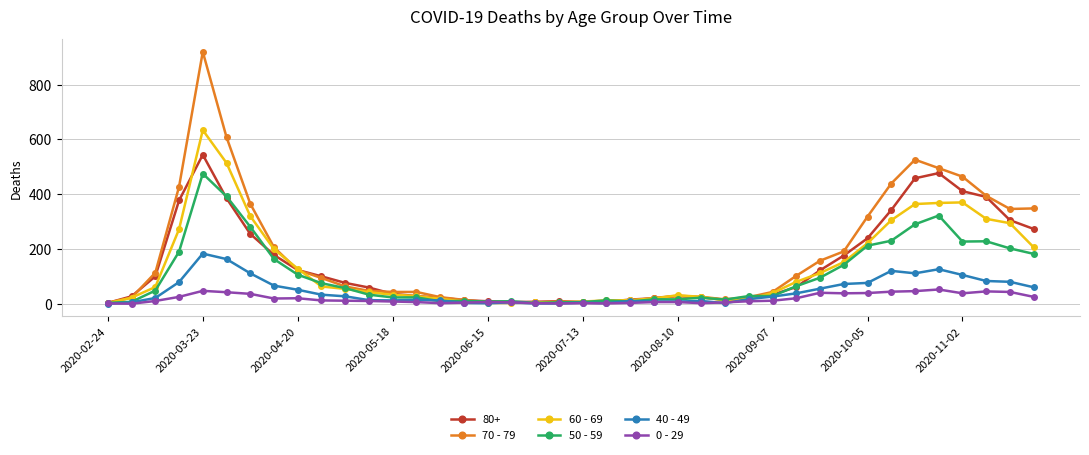

Rank the series by their maximum value, from highest to lowest.

70 - 79, 60 - 69, 80+, 50 - 59, 40 - 49, 0 - 29